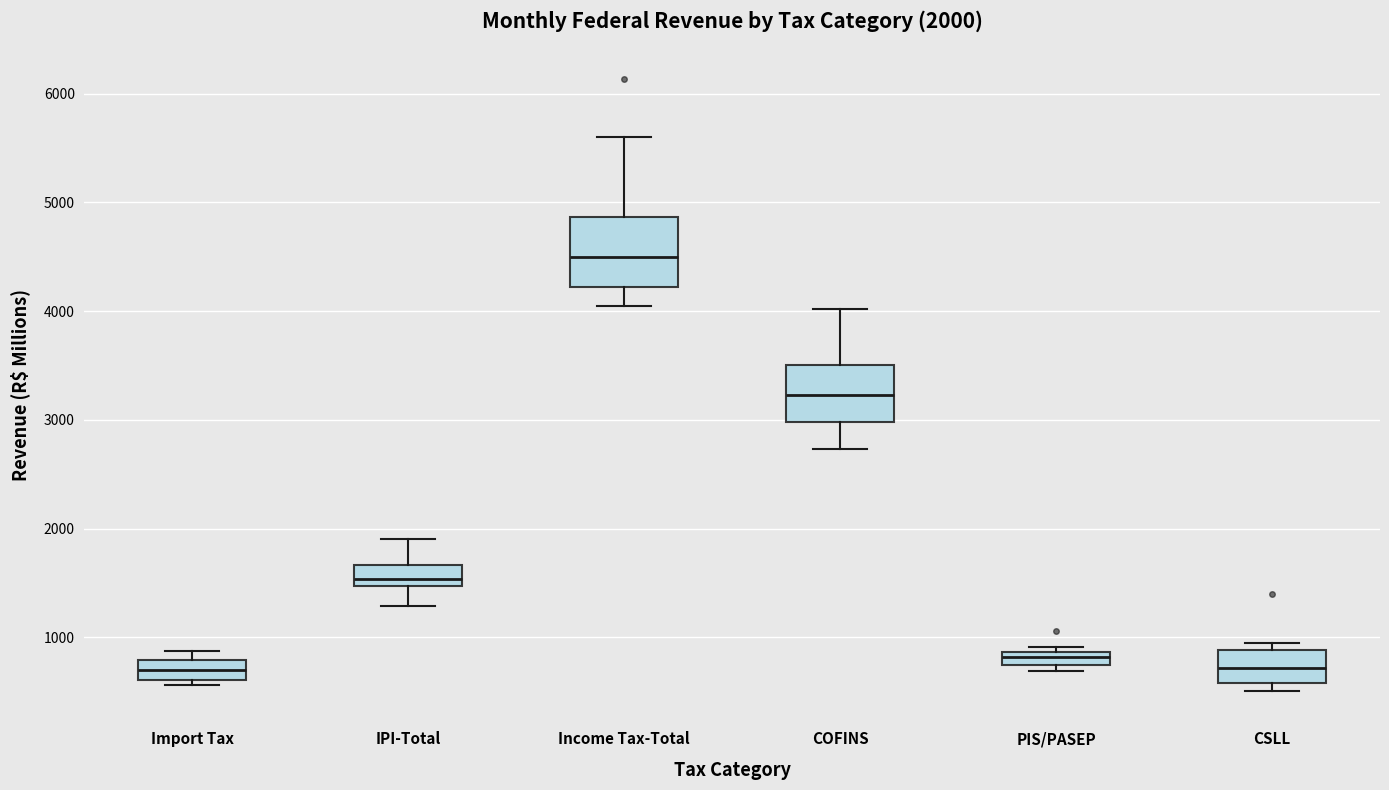

Which box's median line is the highest?

Income Tax-Total